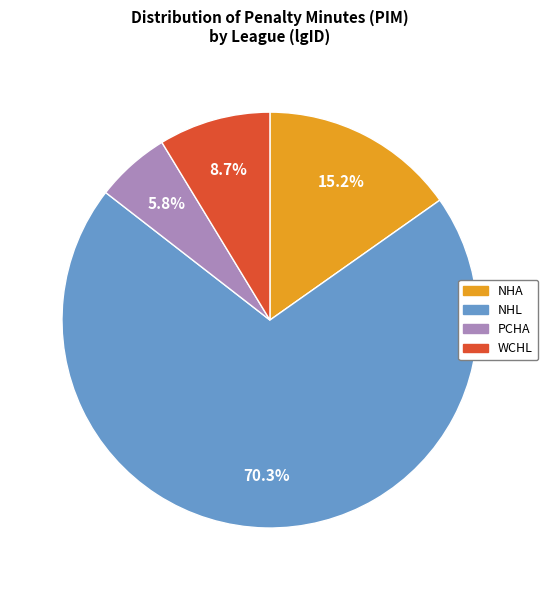

Is it true that NHA is 29% of the pie?

False